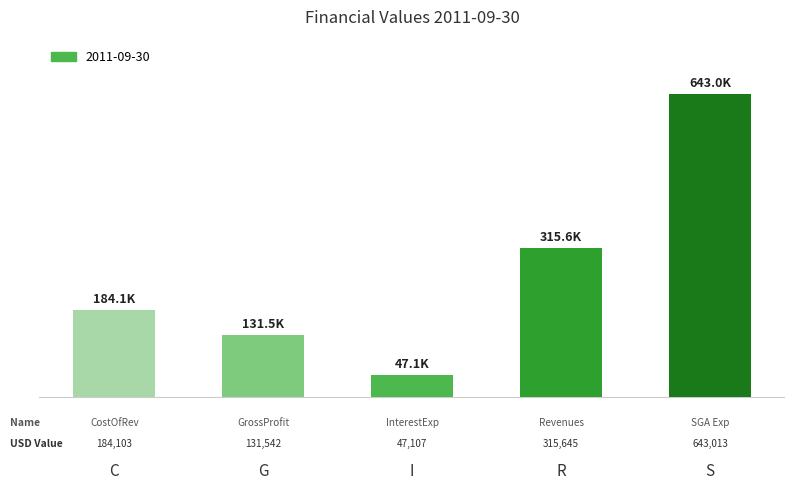

What is the label of the 3rd bar from the left?

I